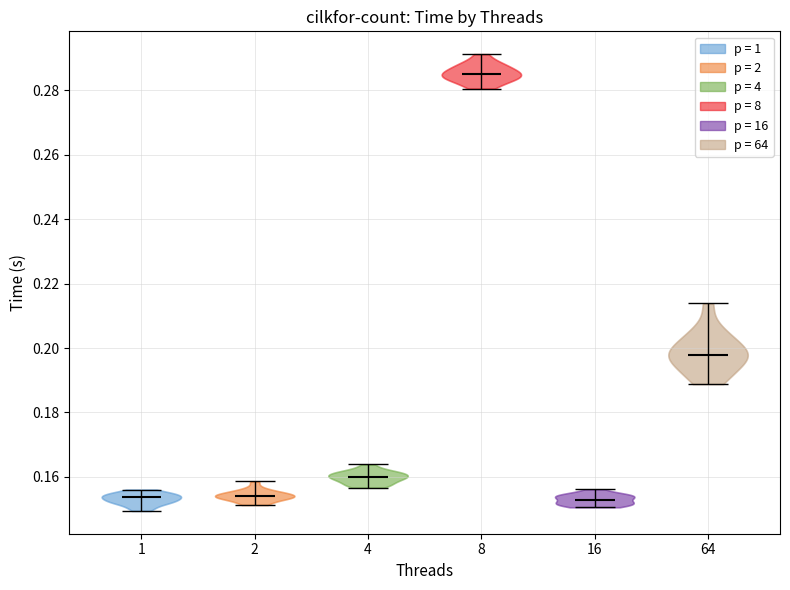

Reading left to right, read every violin against the y-axis: where its median line is, and the lowest and highest points it reaches. The values are not printed on the chart, so give them approximately, as read against the axis.

1: median line 0.154, lowest point 0.150, highest point 0.156
2: median line 0.154, lowest point 0.152, highest point 0.158
4: median line 0.160, lowest point 0.156, highest point 0.164
8: median line 0.284, lowest point 0.280, highest point 0.292
16: median line 0.154, lowest point 0.150, highest point 0.156
64: median line 0.198, lowest point 0.188, highest point 0.214